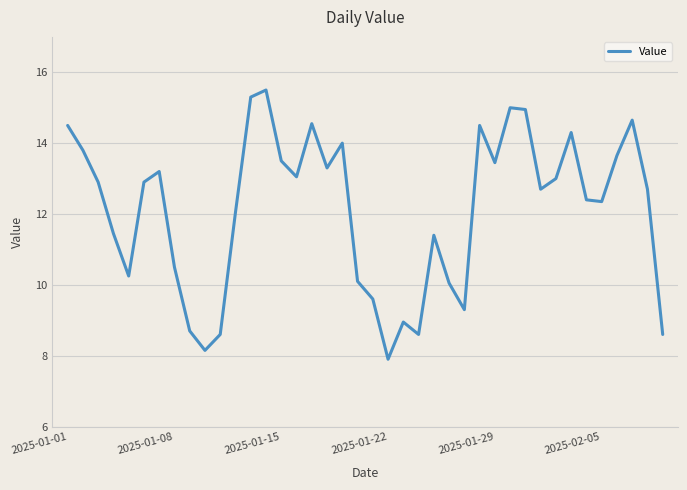

What is the maximum value shown in the chart?

15.5